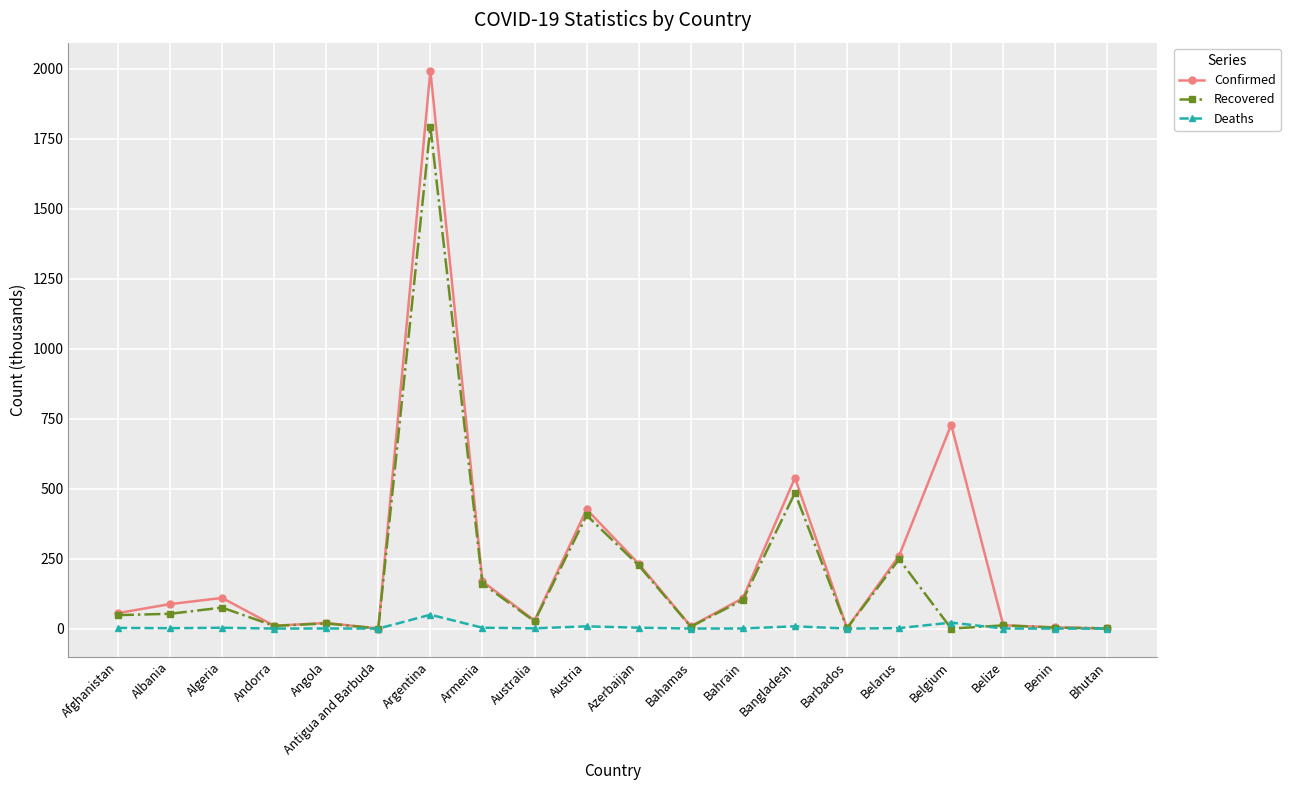

How many values in the Deaths series are below 1?

10